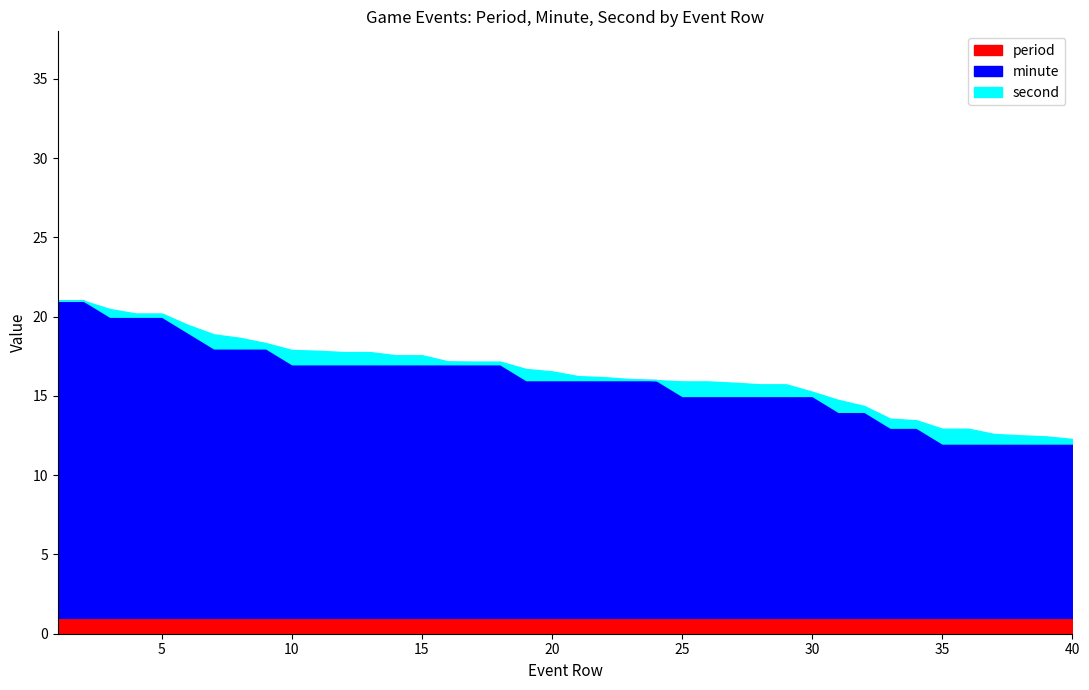

How many values in second are above zero?

37